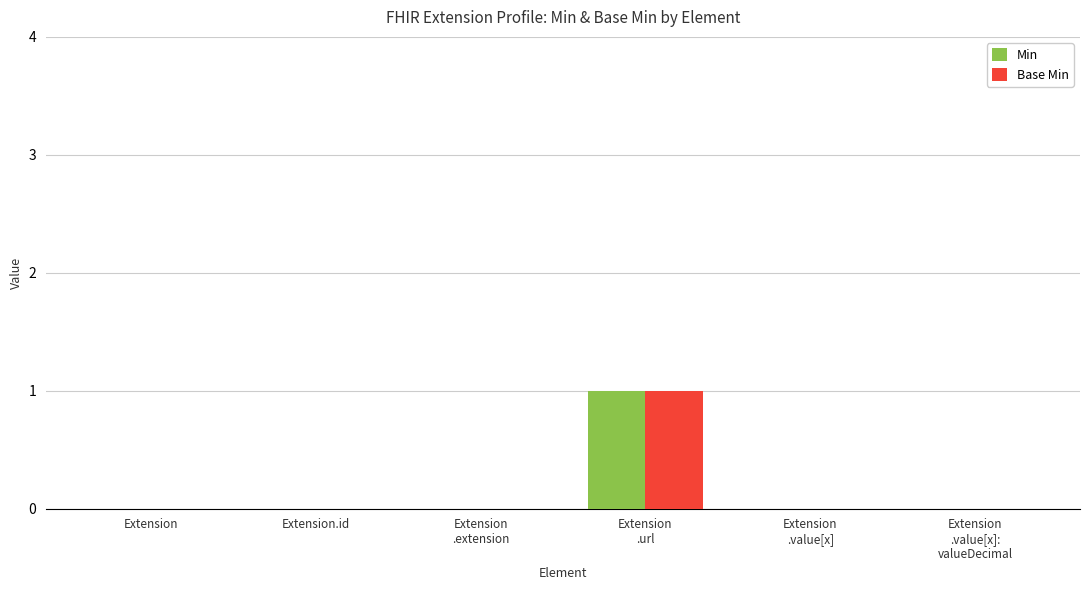

The value of Min at Extension is 0. True or false?

True